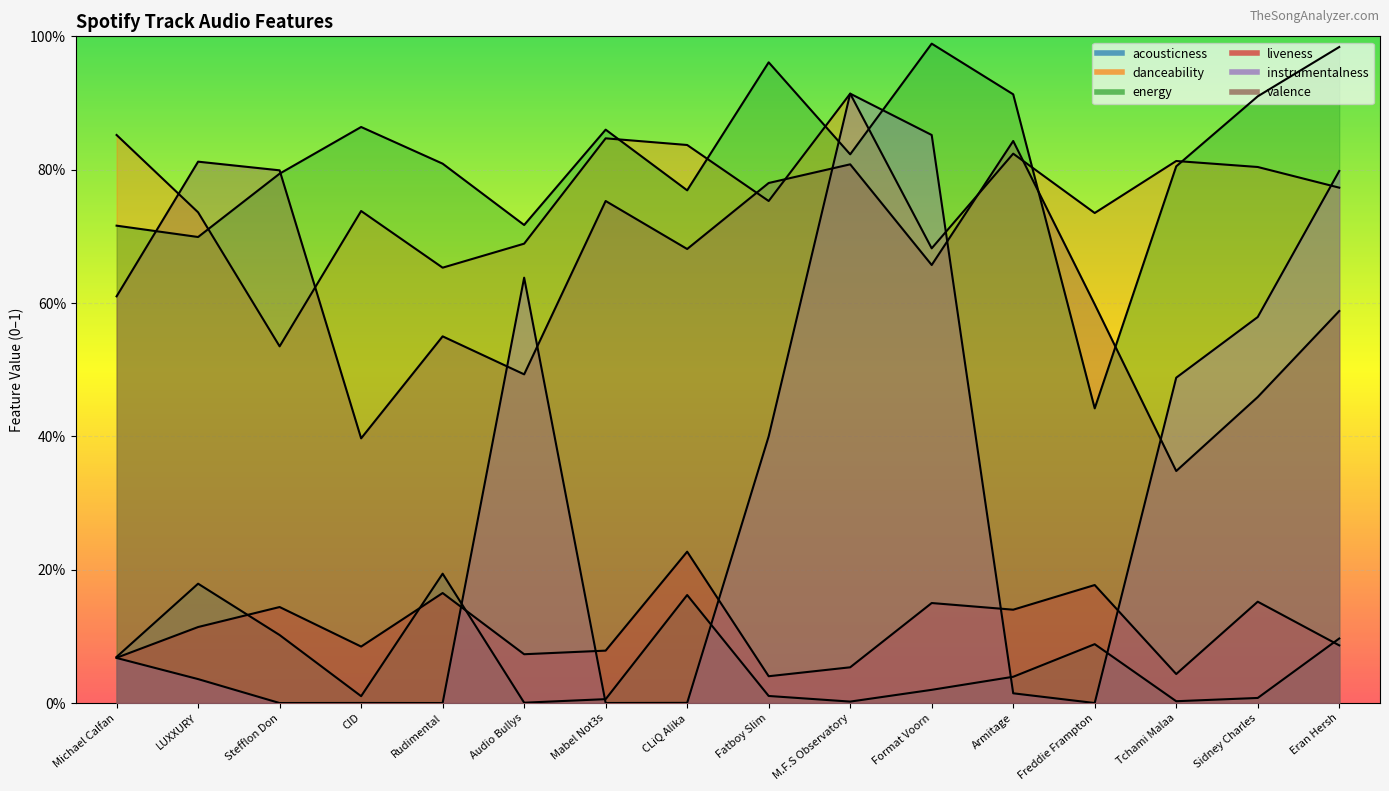

Reading left to right, extract all data points from this chart.

acousticness: Michael Calfan=0.1	LUXXURY=0.2	Stefflon Don=0.1	CID=0.0	Rudimental=0.2	Audio Bullys=0.0	Mabel Not3s=0.0	CLiQ Alika=0.2	Fatboy Slim=0.0	M.F.S Observatory=0.0	Format Voorn=0.0	Armitage=0.0	Freddie Frampton=0.1	Tchami Malaa=0.0	Sidney Charles=0.0	Eran Hersh=0.1
danceability: Michael Calfan=0.9	LUXXURY=0.7	Stefflon Don=0.5	CID=0.7	Rudimental=0.7	Audio Bullys=0.7	Mabel Not3s=0.8	CLiQ Alika=0.8	Fatboy Slim=0.8	M.F.S Observatory=0.9	Format Voorn=0.7	Armitage=0.8	Freddie Frampton=0.7	Tchami Malaa=0.8	Sidney Charles=0.8	Eran Hersh=0.8
energy: Michael Calfan=0.7	LUXXURY=0.7	Stefflon Don=0.8	CID=0.9	Rudimental=0.8	Audio Bullys=0.7	Mabel Not3s=0.9	CLiQ Alika=0.8	Fatboy Slim=1.0	M.F.S Observatory=0.8	Format Voorn=1.0	Armitage=0.9	Freddie Frampton=0.4	Tchami Malaa=0.8	Sidney Charles=0.9	Eran Hersh=1.0
liveness: Michael Calfan=0.1	LUXXURY=0.1	Stefflon Don=0.1	CID=0.1	Rudimental=0.2	Audio Bullys=0.1	Mabel Not3s=0.1	CLiQ Alika=0.2	Fatboy Slim=0.0	M.F.S Observatory=0.1	Format Voorn=0.1	Armitage=0.1	Freddie Frampton=0.2	Tchami Malaa=0.0	Sidney Charles=0.2	Eran Hersh=0.1
instrumentalness: Michael Calfan=0.1	LUXXURY=0.0	Stefflon Don=0.0	CID=0.0	Rudimental=0.0	Audio Bullys=0.6	Mabel Not3s=0.0	CLiQ Alika=0.0	Fatboy Slim=0.4	M.F.S Observatory=0.9	Format Voorn=0.9	Armitage=0.0	Freddie Frampton=0.0	Tchami Malaa=0.5	Sidney Charles=0.6	Eran Hersh=0.8
valence: Michael Calfan=0.6	LUXXURY=0.8	Stefflon Don=0.8	CID=0.4	Rudimental=0.6	Audio Bullys=0.5	Mabel Not3s=0.8	CLiQ Alika=0.7	Fatboy Slim=0.8	M.F.S Observatory=0.8	Format Voorn=0.7	Armitage=0.8	Freddie Frampton=0.6	Tchami Malaa=0.3	Sidney Charles=0.5	Eran Hersh=0.6